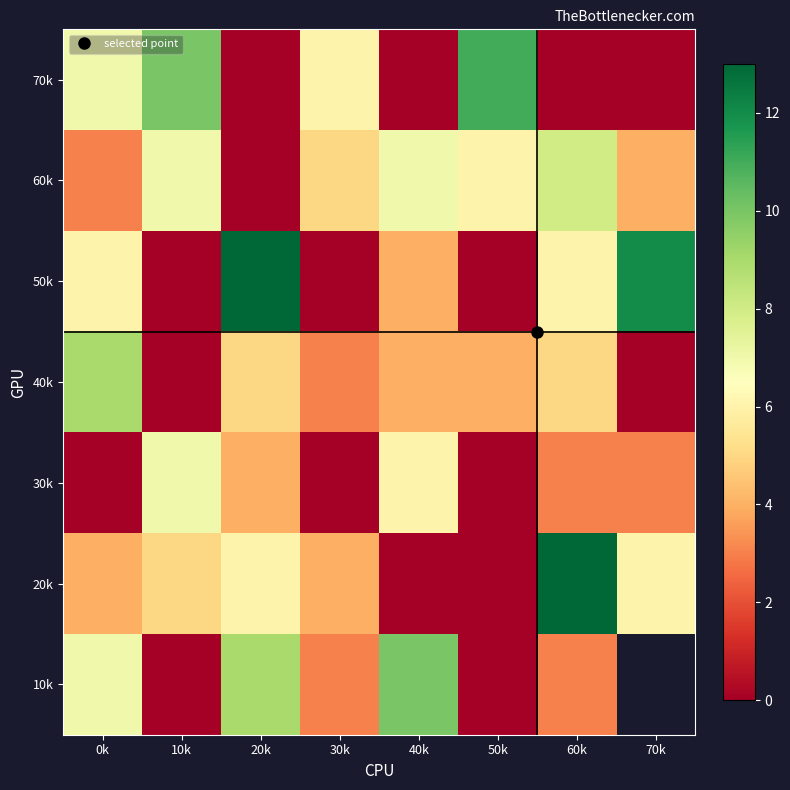

Between 50k and 20k, which is larger?

50k